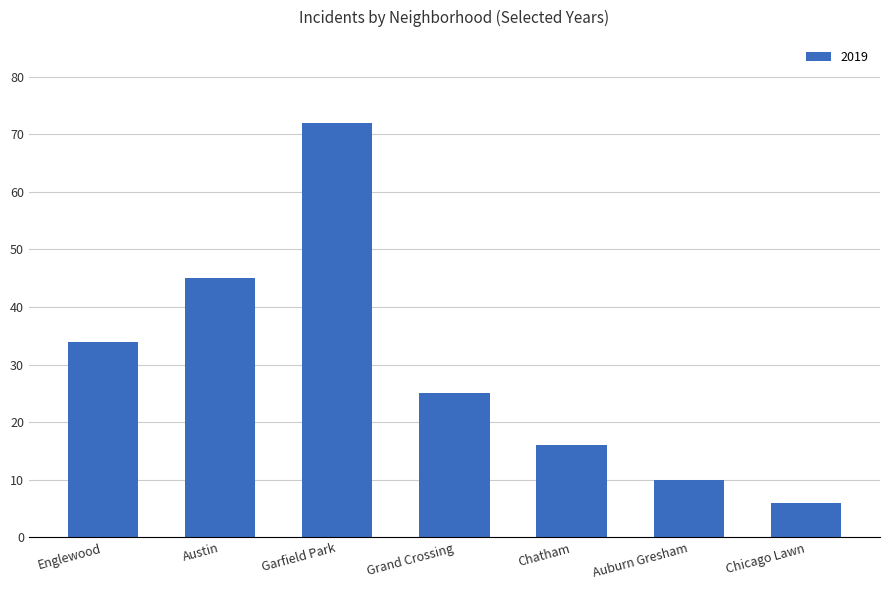

What is the sum of the values at Chatham and Garfield Park?

88